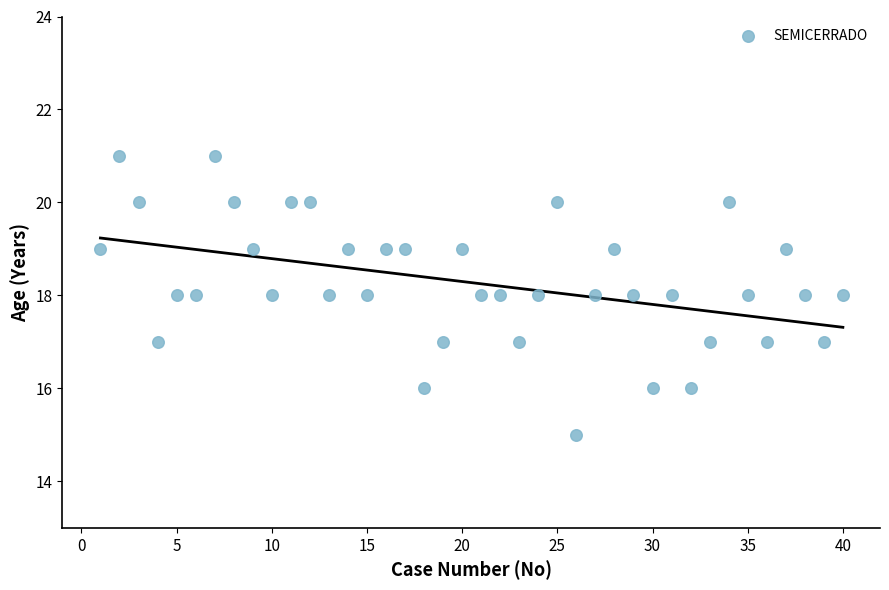

What is the range of Y values (max minus min)?

6